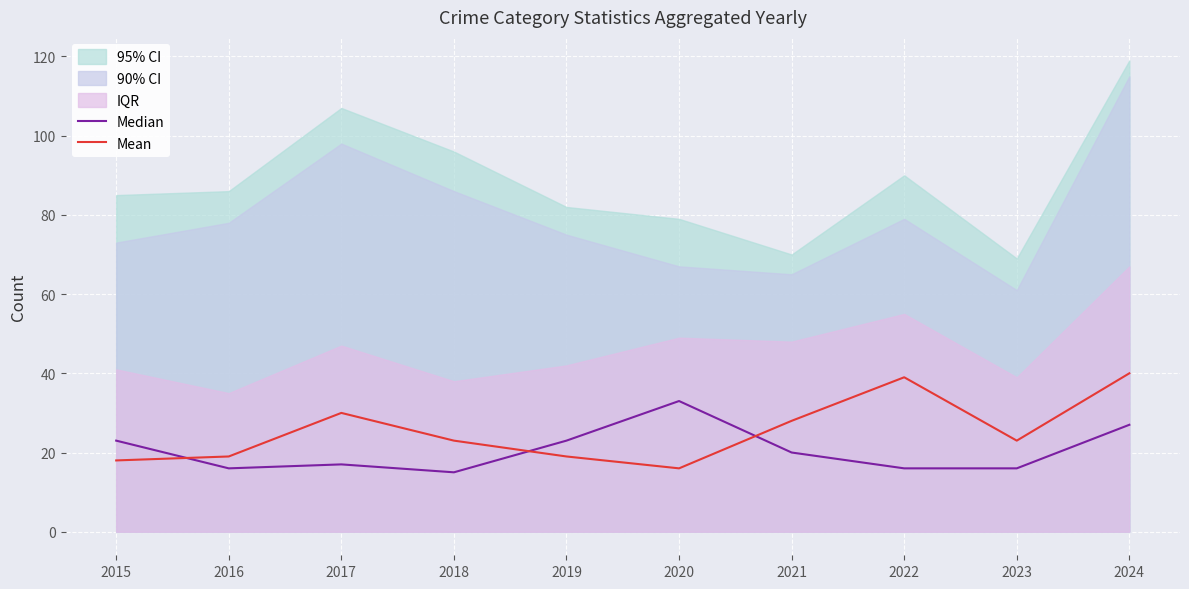

What is the difference between the Median values at 2018 and 2016?

1